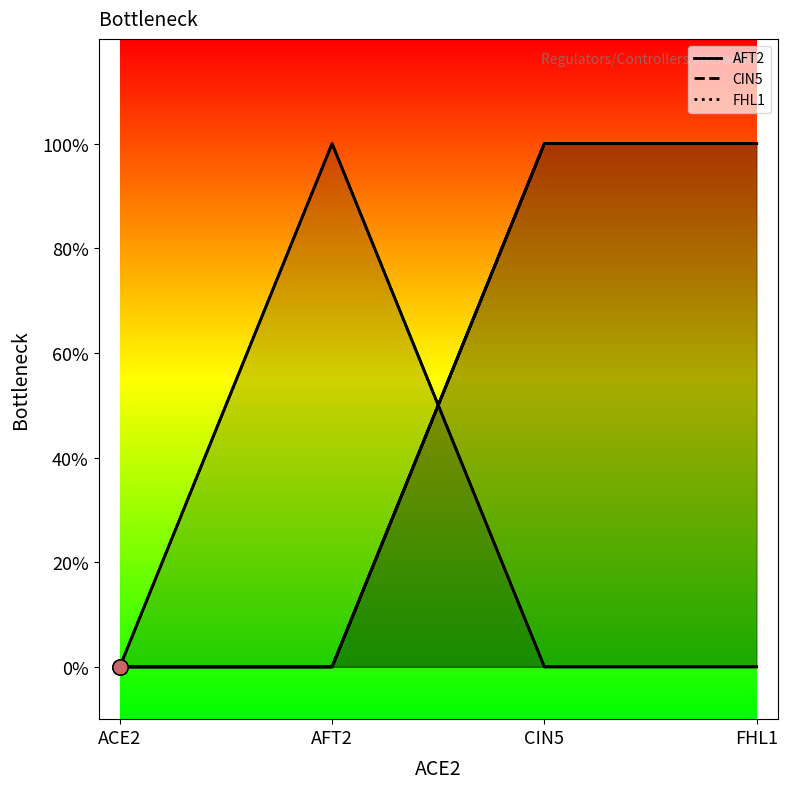

Which series contains the highest Y value?

AFT2